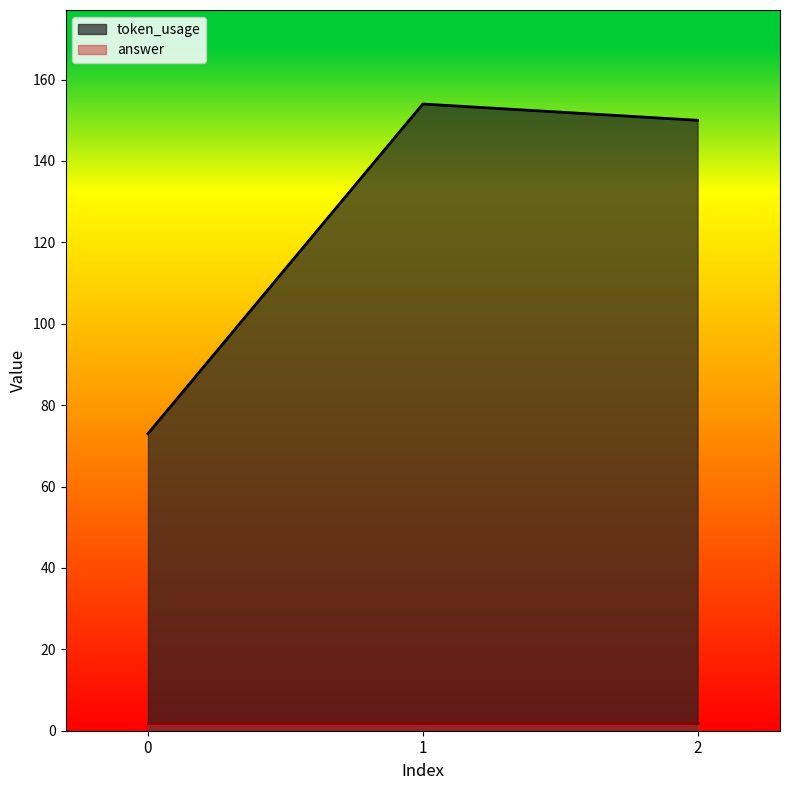

What value does the data have at 0, to the nearest 10?

70